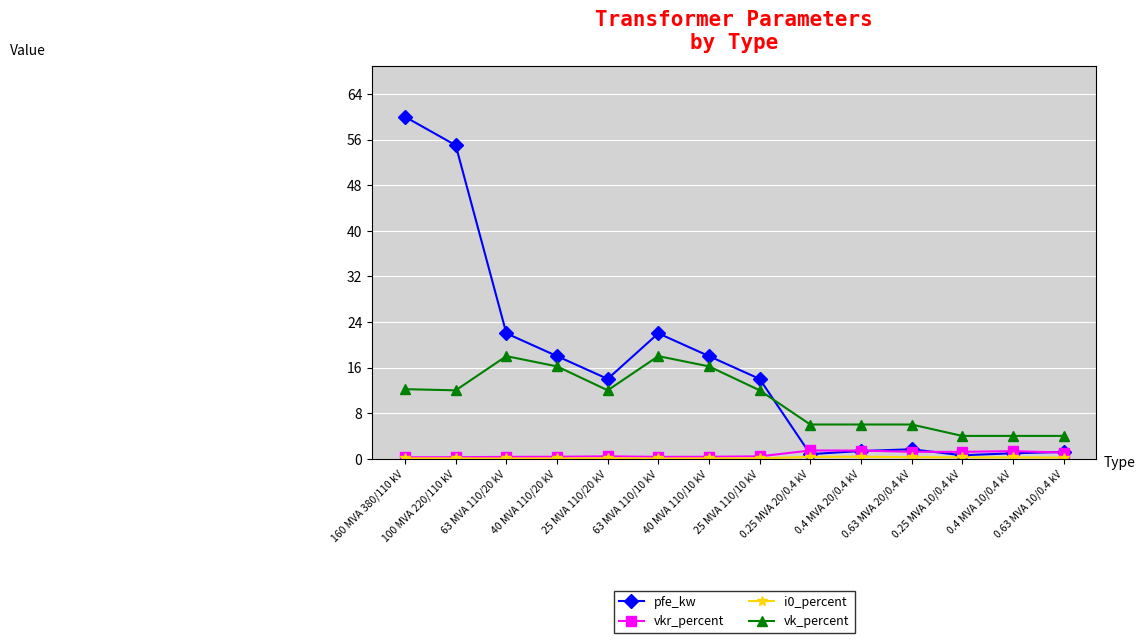

True or false: vk_percent and pfe_kw intersect in this chart.

True